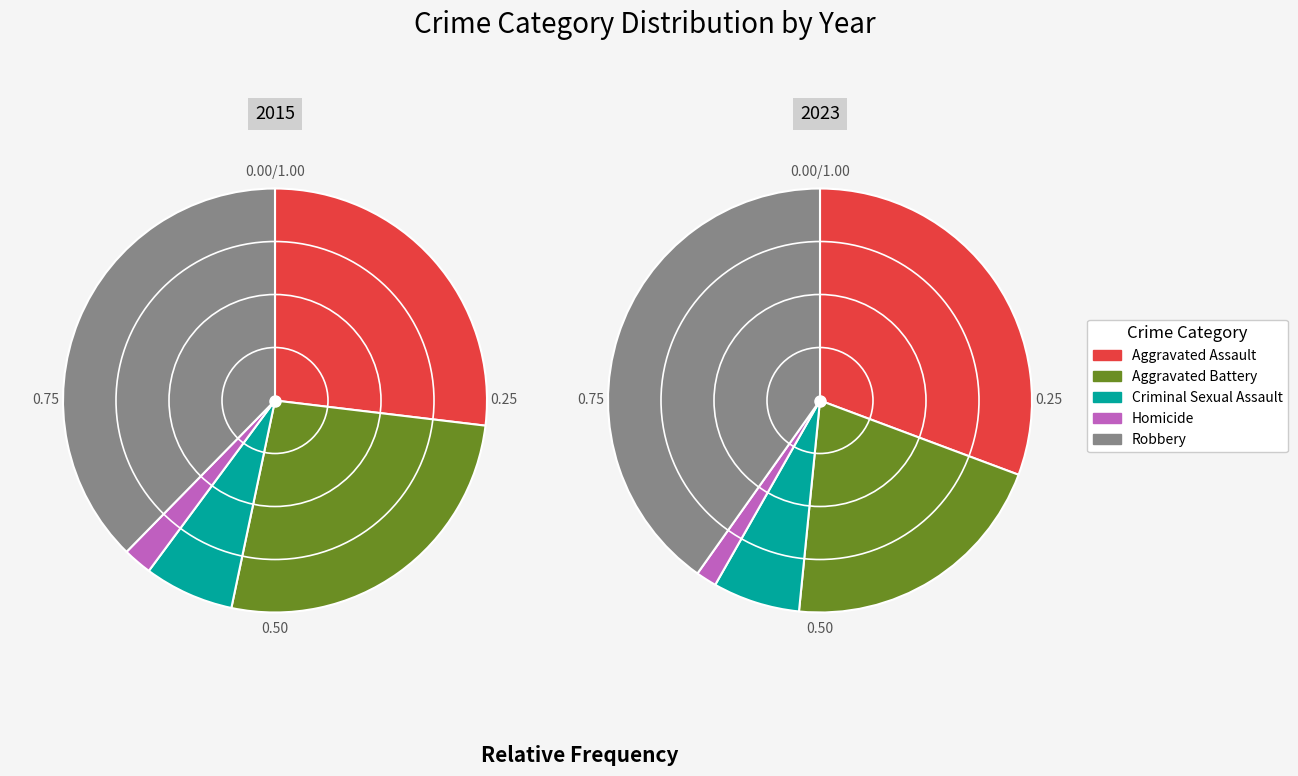

Between Aggravated Assault and Aggravated Battery, which is larger?

Aggravated Battery